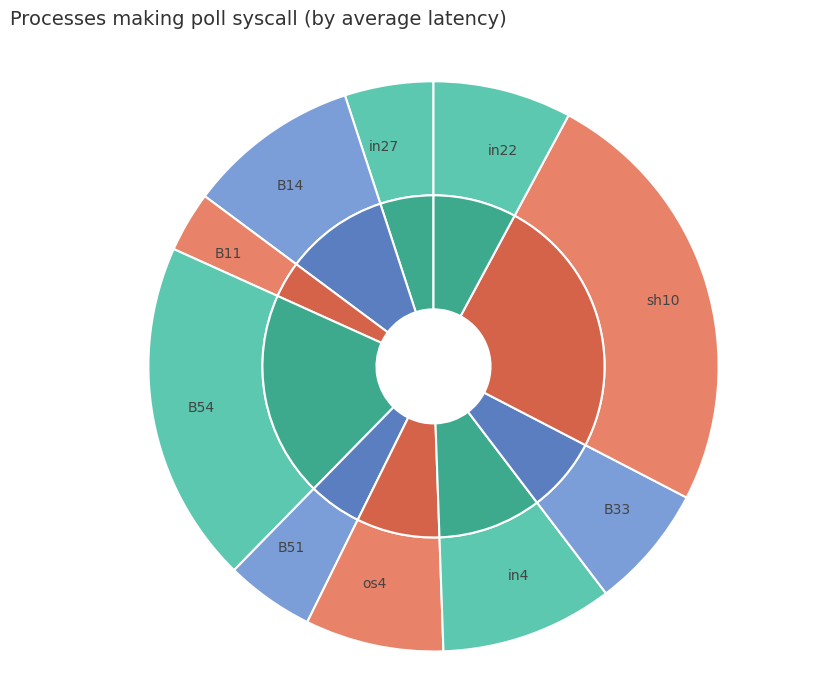

What is the smallest slice in the pie chart?

B11